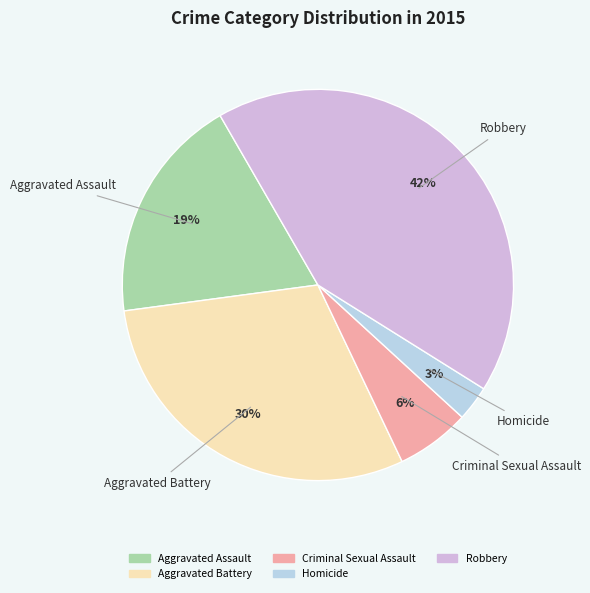

Which category has the smallest portion of the pie?

Homicide